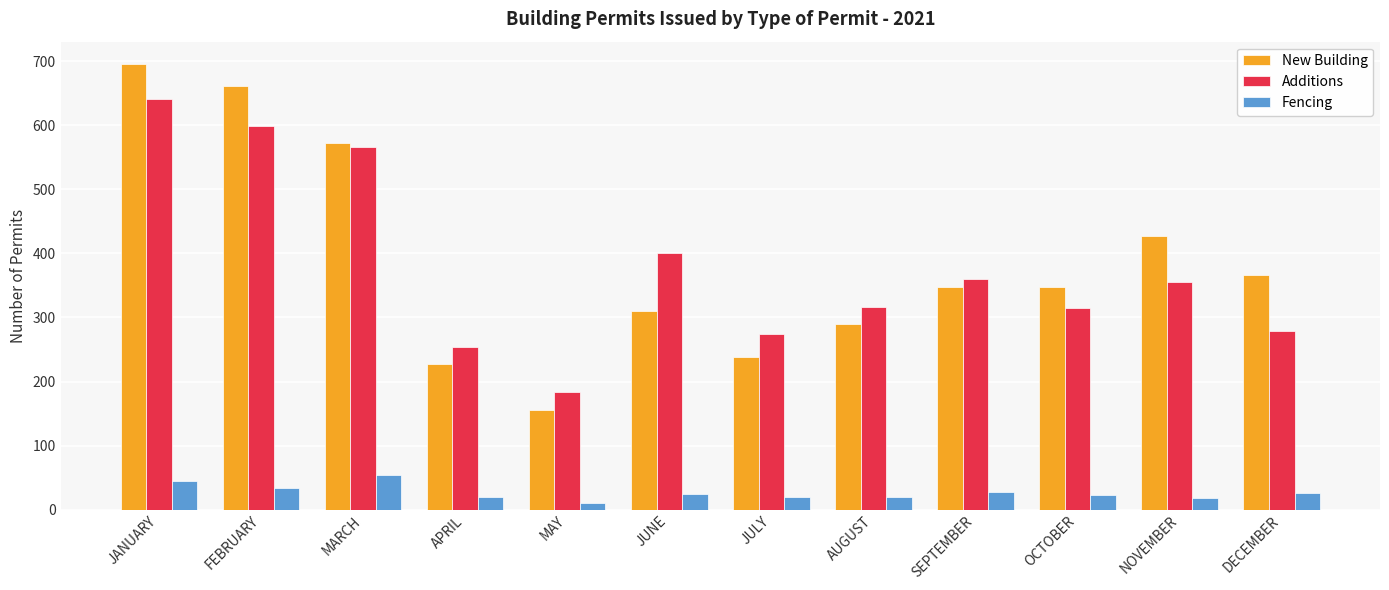

What is the value of the New Building bar at the 10th from the left?

347